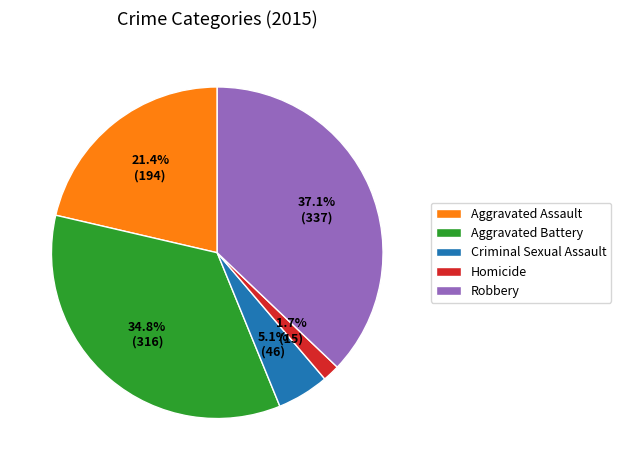

Count the number of slices in the pie.

5